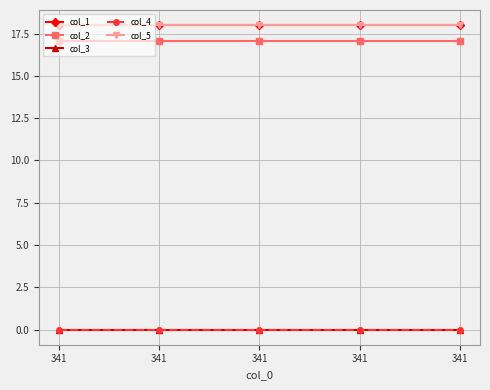

What is the spread (max minus min) of values at 341?

18.0